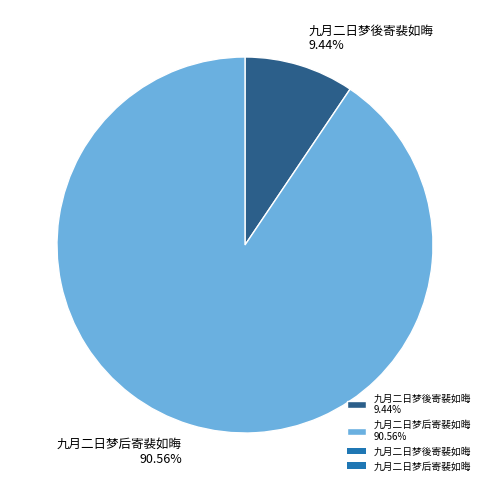

Which category accounts for the majority?

九月二日梦后寄裴如晦